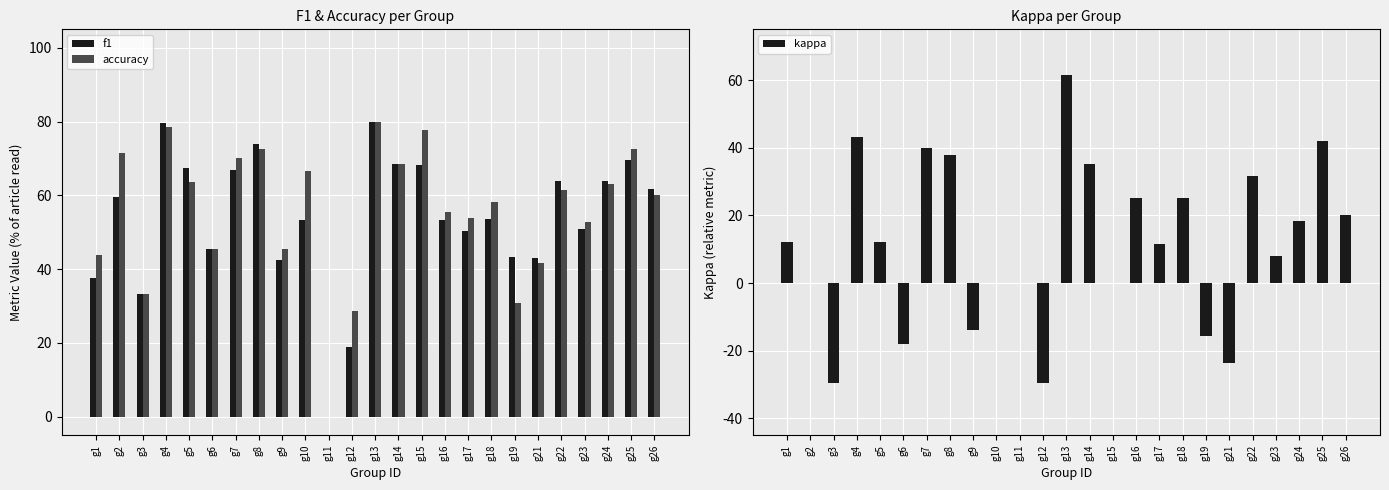

At which label does f1 reach its minimum?

g11